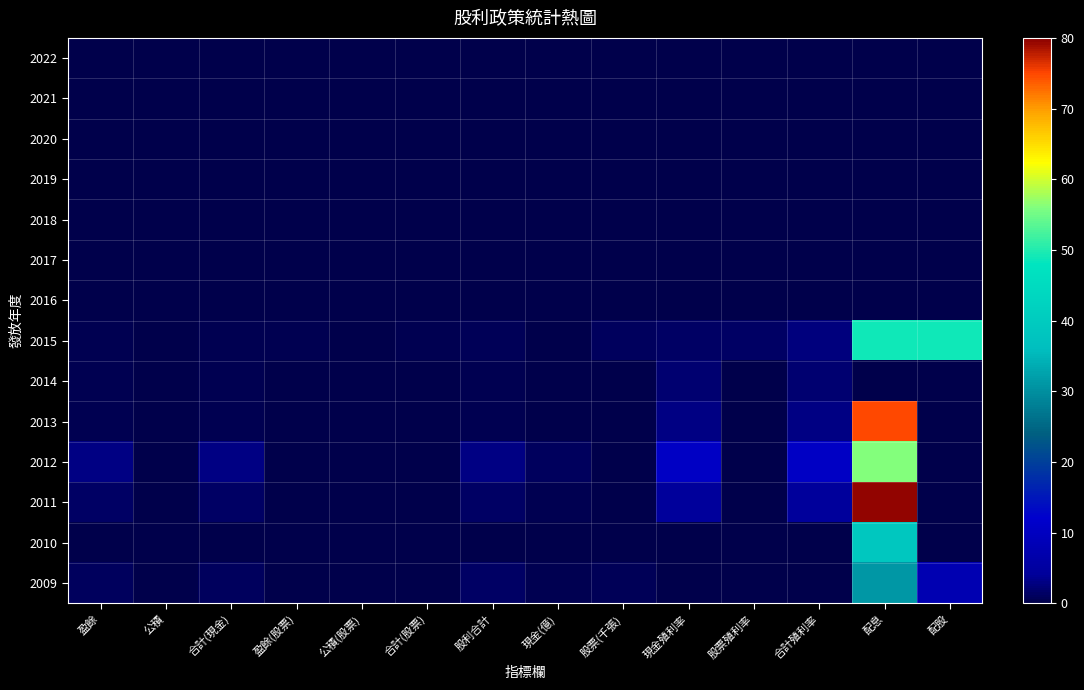

Reading right to left, what are all the values shown in this chart?

2022: 配股=0.0	配息=0.0	合計殖利率=0.0	股票殖利率=0.0	現金殖利率=0.0	股票(千張)=0.0	現金(億)=0.0	股利合計=0.0	合計(股票)=0.0	公積(股票)=0.0	盈餘(股票)=0.0	合計(現金)=0.0	公積=0.0	盈餘=0.0
2021: 配股=0.0	配息=0.0	合計殖利率=0.0	股票殖利率=0.0	現金殖利率=0.0	股票(千張)=0.0	現金(億)=0.0	股利合計=0.0	合計(股票)=0.0	公積(股票)=0.0	盈餘(股票)=0.0	合計(現金)=0.0	公積=0.0	盈餘=0.0
2020: 配股=0.0	配息=0.0	合計殖利率=0.0	股票殖利率=0.0	現金殖利率=0.0	股票(千張)=0.0	現金(億)=0.0	股利合計=0.0	合計(股票)=0.0	公積(股票)=0.0	盈餘(股票)=0.0	合計(現金)=0.0	公積=0.0	盈餘=0.0
2019: 配股=0.0	配息=0.0	合計殖利率=0.0	股票殖利率=0.0	現金殖利率=0.0	股票(千張)=0.0	現金(億)=0.0	股利合計=0.0	合計(股票)=0.0	公積(股票)=0.0	盈餘(股票)=0.0	合計(現金)=0.0	公積=0.0	盈餘=0.0
2018: 配股=0.0	配息=0.0	合計殖利率=0.0	股票殖利率=0.0	現金殖利率=0.0	股票(千張)=0.0	現金(億)=0.0	股利合計=0.0	合計(股票)=0.0	公積(股票)=0.0	盈餘(股票)=0.0	合計(現金)=0.0	公積=0.0	盈餘=0.0
2017: 配股=0.0	配息=0.0	合計殖利率=0.0	股票殖利率=0.0	現金殖利率=0.0	股票(千張)=0.0	現金(億)=0.0	股利合計=0.0	合計(股票)=0.0	公積(股票)=0.0	盈餘(股票)=0.0	合計(現金)=0.0	公積=0.0	盈餘=0.0
2016: 配股=0.0	配息=0.0	合計殖利率=0.0	股票殖利率=0.0	現金殖利率=0.0	股票(千張)=0.0	現金(億)=0.0	股利合計=0.0	合計(股票)=0.0	公積(股票)=0.0	盈餘(股票)=0.0	合計(現金)=0.0	公積=0.0	盈餘=0.0
2015: 配股=49.0	配息=49.0	合計殖利率=2.6	股票殖利率=1.3	現金殖利率=1.3	股票(千張)=1.1	現金(億)=0.1	股利合計=0.7	合計(股票)=0.4	公積(股票)=0.0	盈餘(股票)=0.4	合計(現金)=0.4	公積=0.0	盈餘=0.4
2014: 配股=0.0	配息=0.0	合計殖利率=2.0	股票殖利率=0.0	現金殖利率=2.0	股票(千張)=0.0	現金(億)=0.1	股利合計=0.5	合計(股票)=0.0	公積(股票)=0.0	盈餘(股票)=0.0	合計(現金)=0.5	公積=0.0	盈餘=0.5
2013: 配股=0.0	配息=74.8	合計殖利率=2.9	股票殖利率=0.0	現金殖利率=2.9	股票(千張)=0.0	現金(億)=0.2	股利合計=0.5	合計(股票)=0.0	公積(股票)=0.0	盈餘(股票)=0.0	合計(現金)=0.5	公積=0.0	盈餘=0.5
2012: 配股=0.0	配息=56.0	合計殖利率=10.7	股票殖利率=0.0	現金殖利率=10.7	股票(千張)=0.0	現金(億)=1.0	股利合計=3.0	合計(股票)=0.0	公積(股票)=0.0	盈餘(股票)=0.0	合計(現金)=3.0	公積=0.0	盈餘=3.0
2011: 配股=0.0	配息=79.4	合計殖利率=4.3	股票殖利率=0.0	現金殖利率=4.3	股票(千張)=0.0	現金(億)=0.5	股利合計=1.5	合計(股票)=0.0	公積(股票)=0.0	盈餘(股票)=0.0	合計(現金)=1.5	公積=0.0	盈餘=1.5
2010: 配股=0.0	配息=38.5	合計殖利率=0.0	股票殖利率=0.0	現金殖利率=0.0	股票(千張)=0.0	現金(億)=0.1	股利合計=0.2	合計(股票)=0.0	公積(股票)=0.0	盈餘(股票)=0.0	合計(現金)=0.2	公積=0.0	盈餘=0.2
2009: 配股=7.8	配息=31.2	合計殖利率=0.0	股票殖利率=0.0	現金殖利率=0.0	股票(千張)=0.9	現金(億)=0.4	股利合計=1.5	合計(股票)=0.3	公積(股票)=0.0	盈餘(股票)=0.3	合計(現金)=1.2	公積=0.0	盈餘=1.2